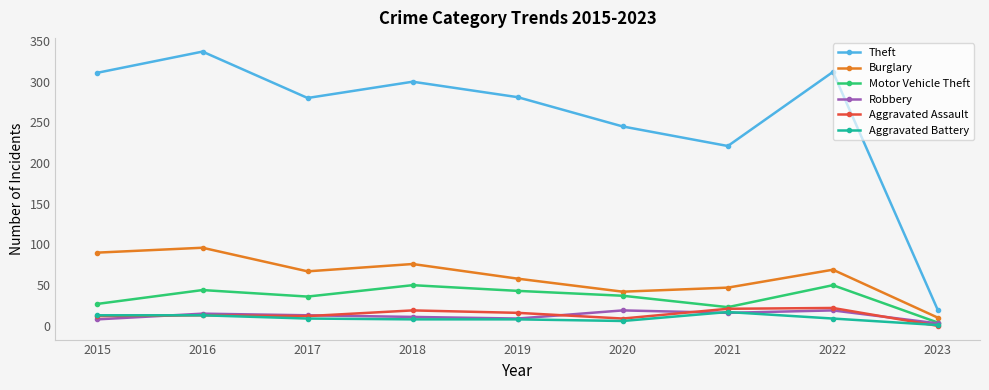

At which category does the chart reach its peak across all series?

2016